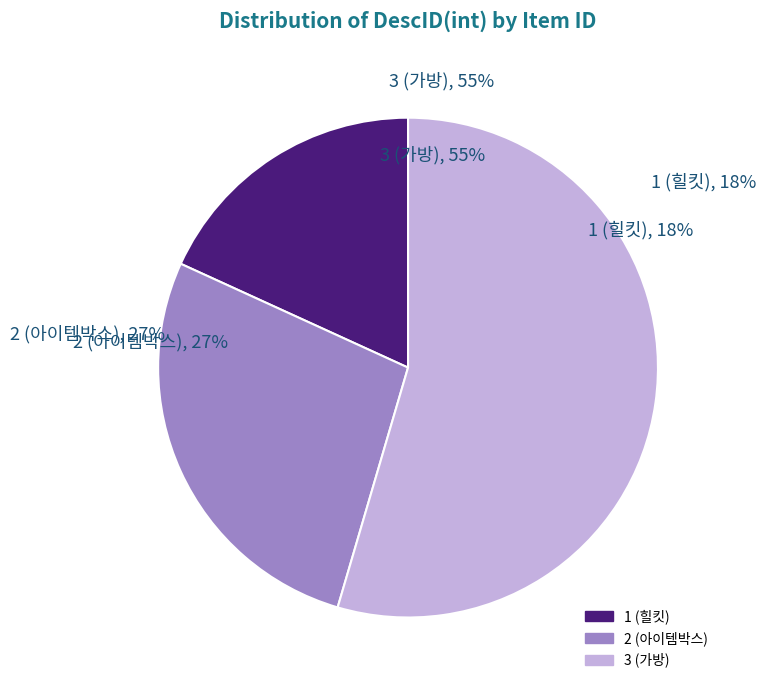

What percentage is the 1 (힐킷) slice, to the nearest percent?

18%